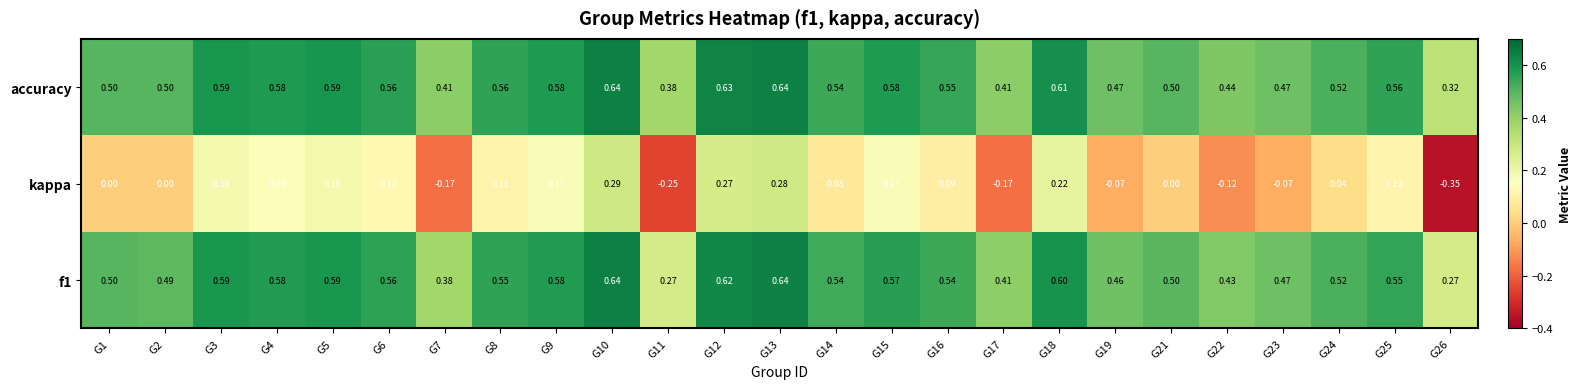

At G2, list the series in order from largest to smallest.

accuracy, f1, kappa